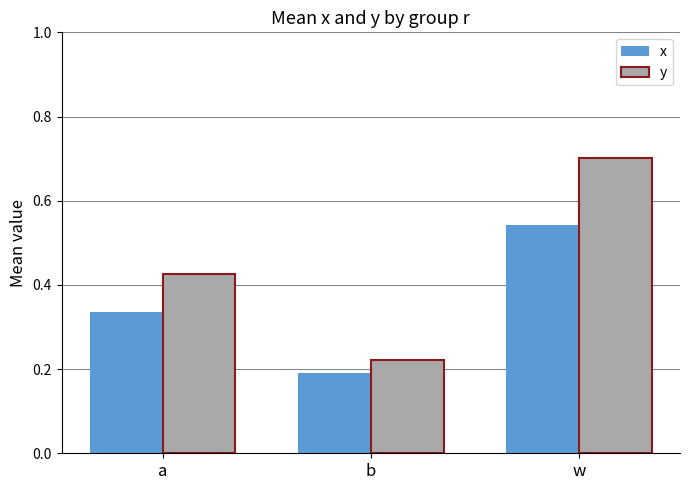

How many distinct data groups are displayed?

2